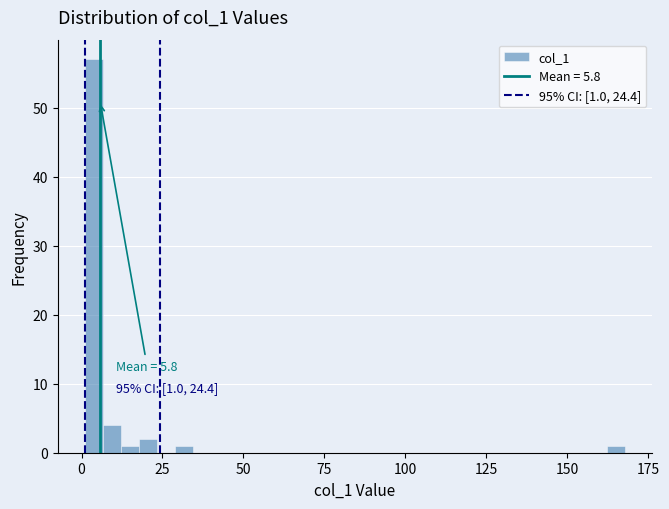

Read against the x-axis, roughly where is the centre of the tallest bar?

5